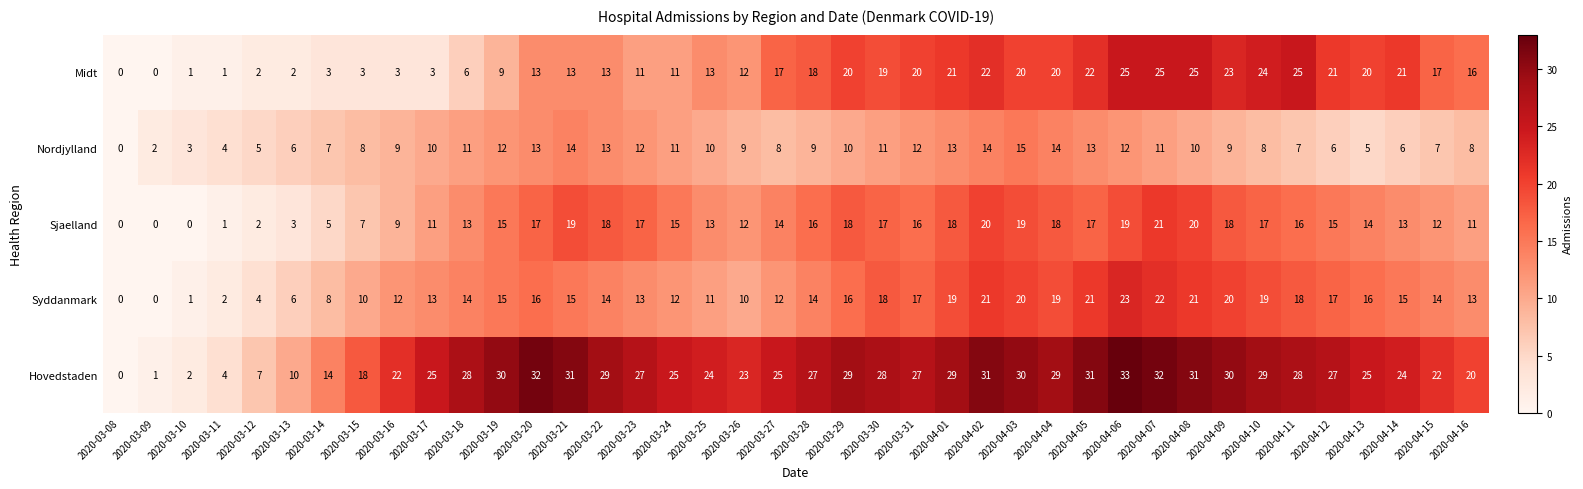

What is the highest value of the Nordjylland series?

15